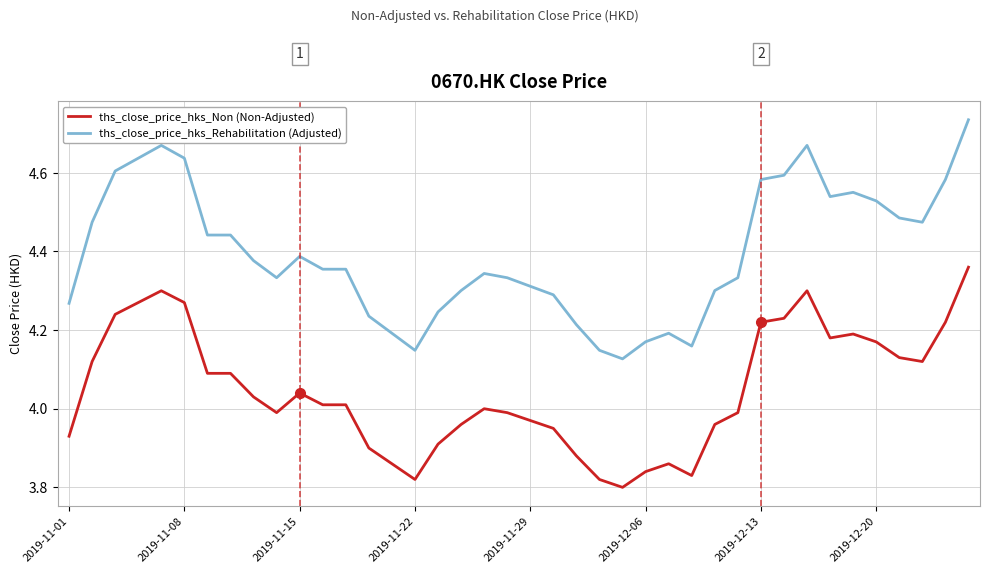

Which series has the largest total across all categories?

ths_close_price_hks_Rehabilitation (Adjusted)